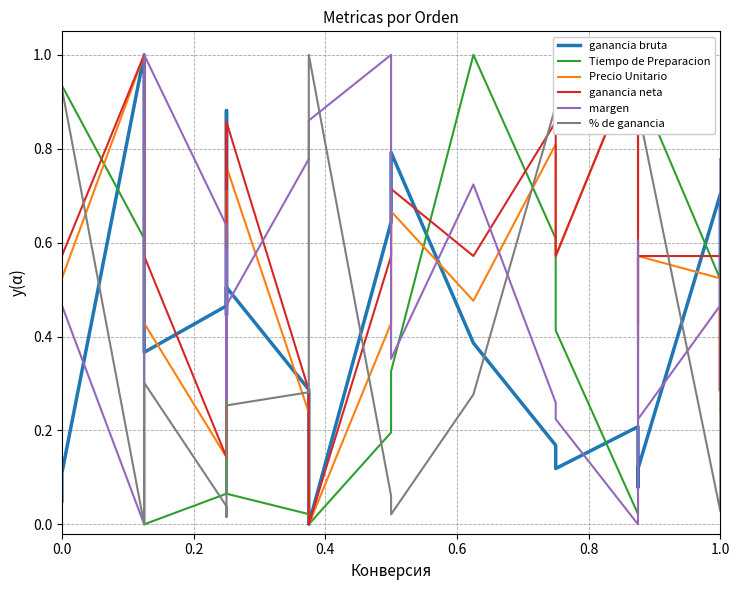

After their last crossing, which series has the higher values: Tiempo de Preparacion or Precio Unitario?

Tiempo de Preparacion